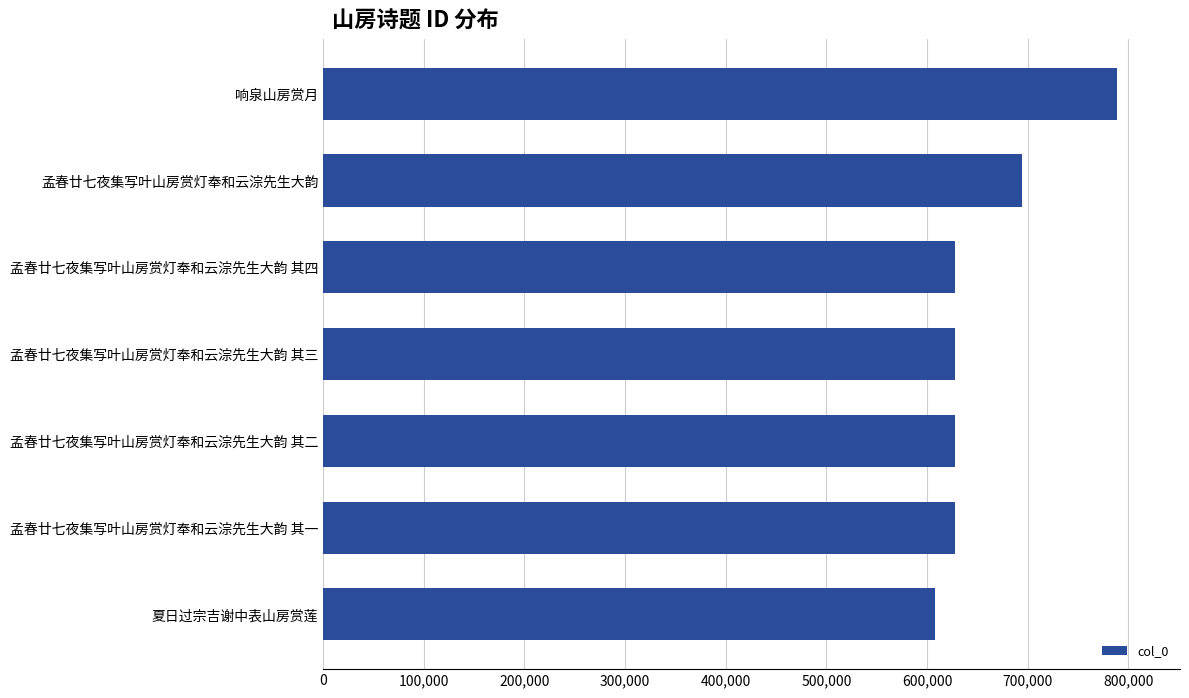

Approximately how many times larger is the value at 孟春廿七夜集写叶山房赏灯奉和云淙先生大韵 其三 compared to 响泉山房赏月?

0.8